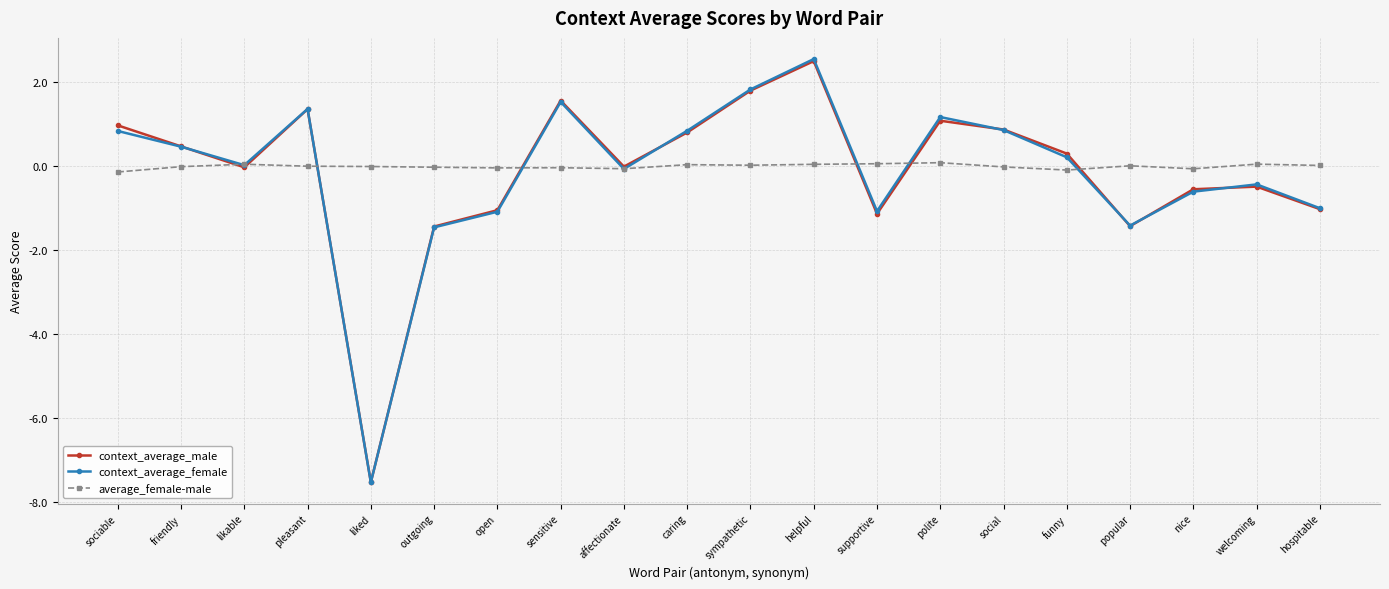

Between popular and nice, which series saw the biggest shift?

context_average_male